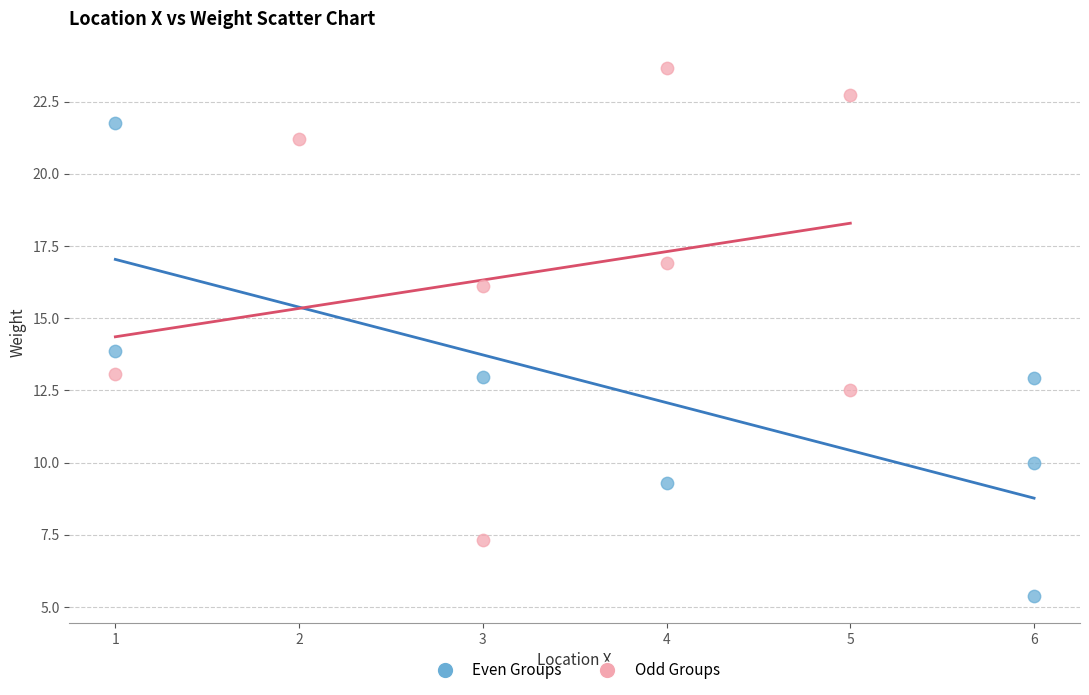

What are all the series names shown in the legend?

Even Groups, Odd Groups